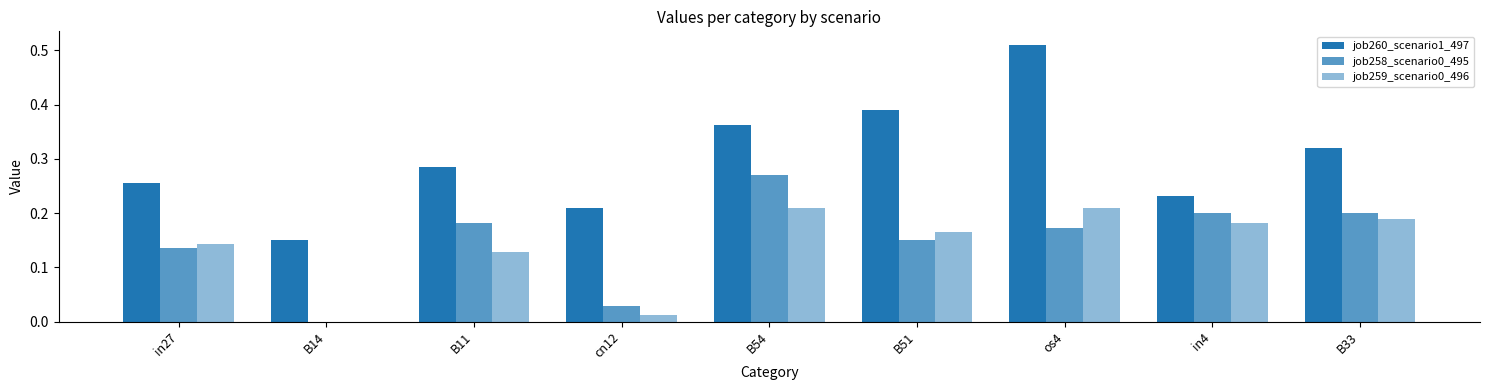

How many categories are shown in the chart?

9